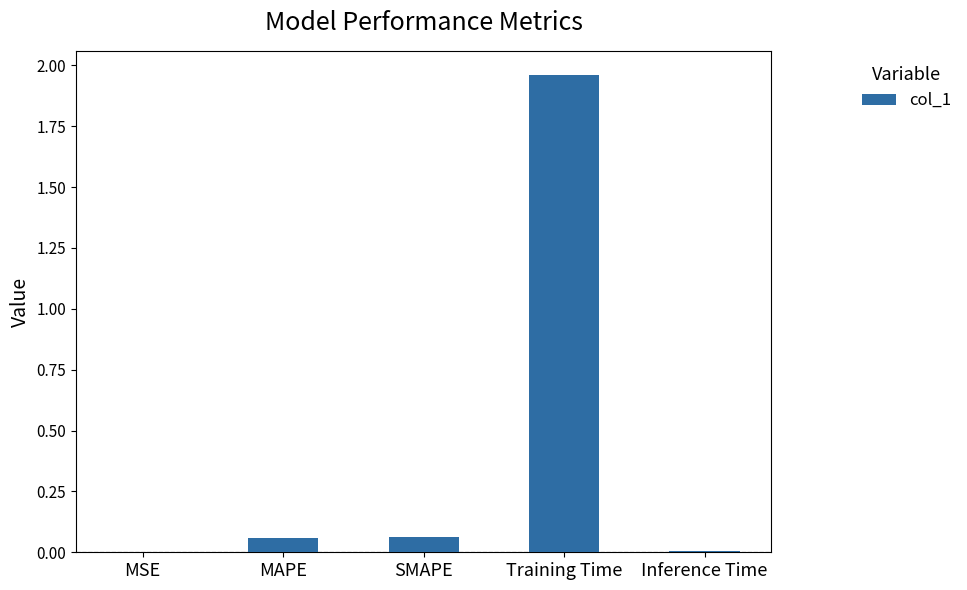

What is the sum of all values?

2.1